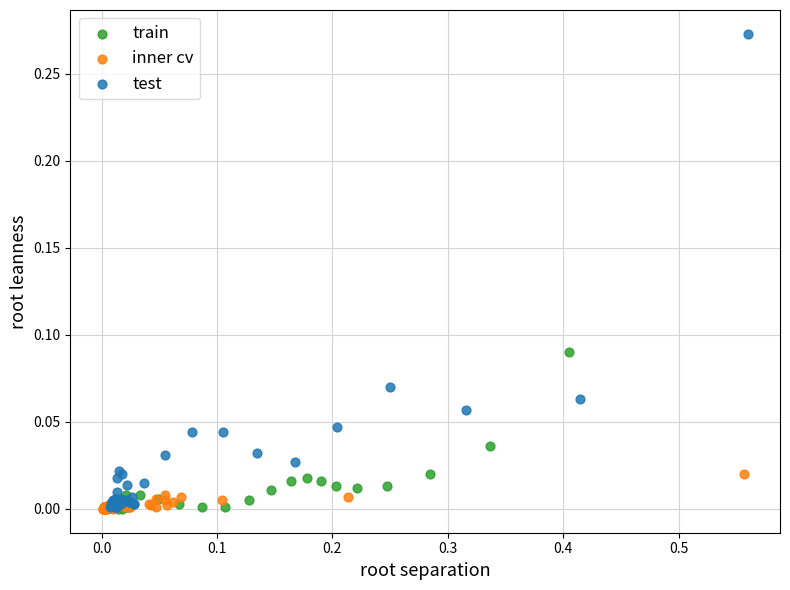

Which series contains the highest Y value?

test